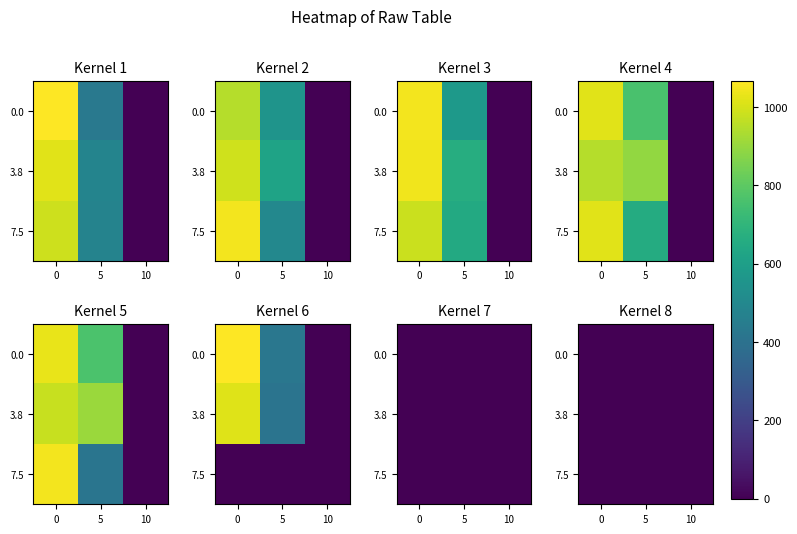

Is it true that Row 10 equals 1325.2 at 0?

False